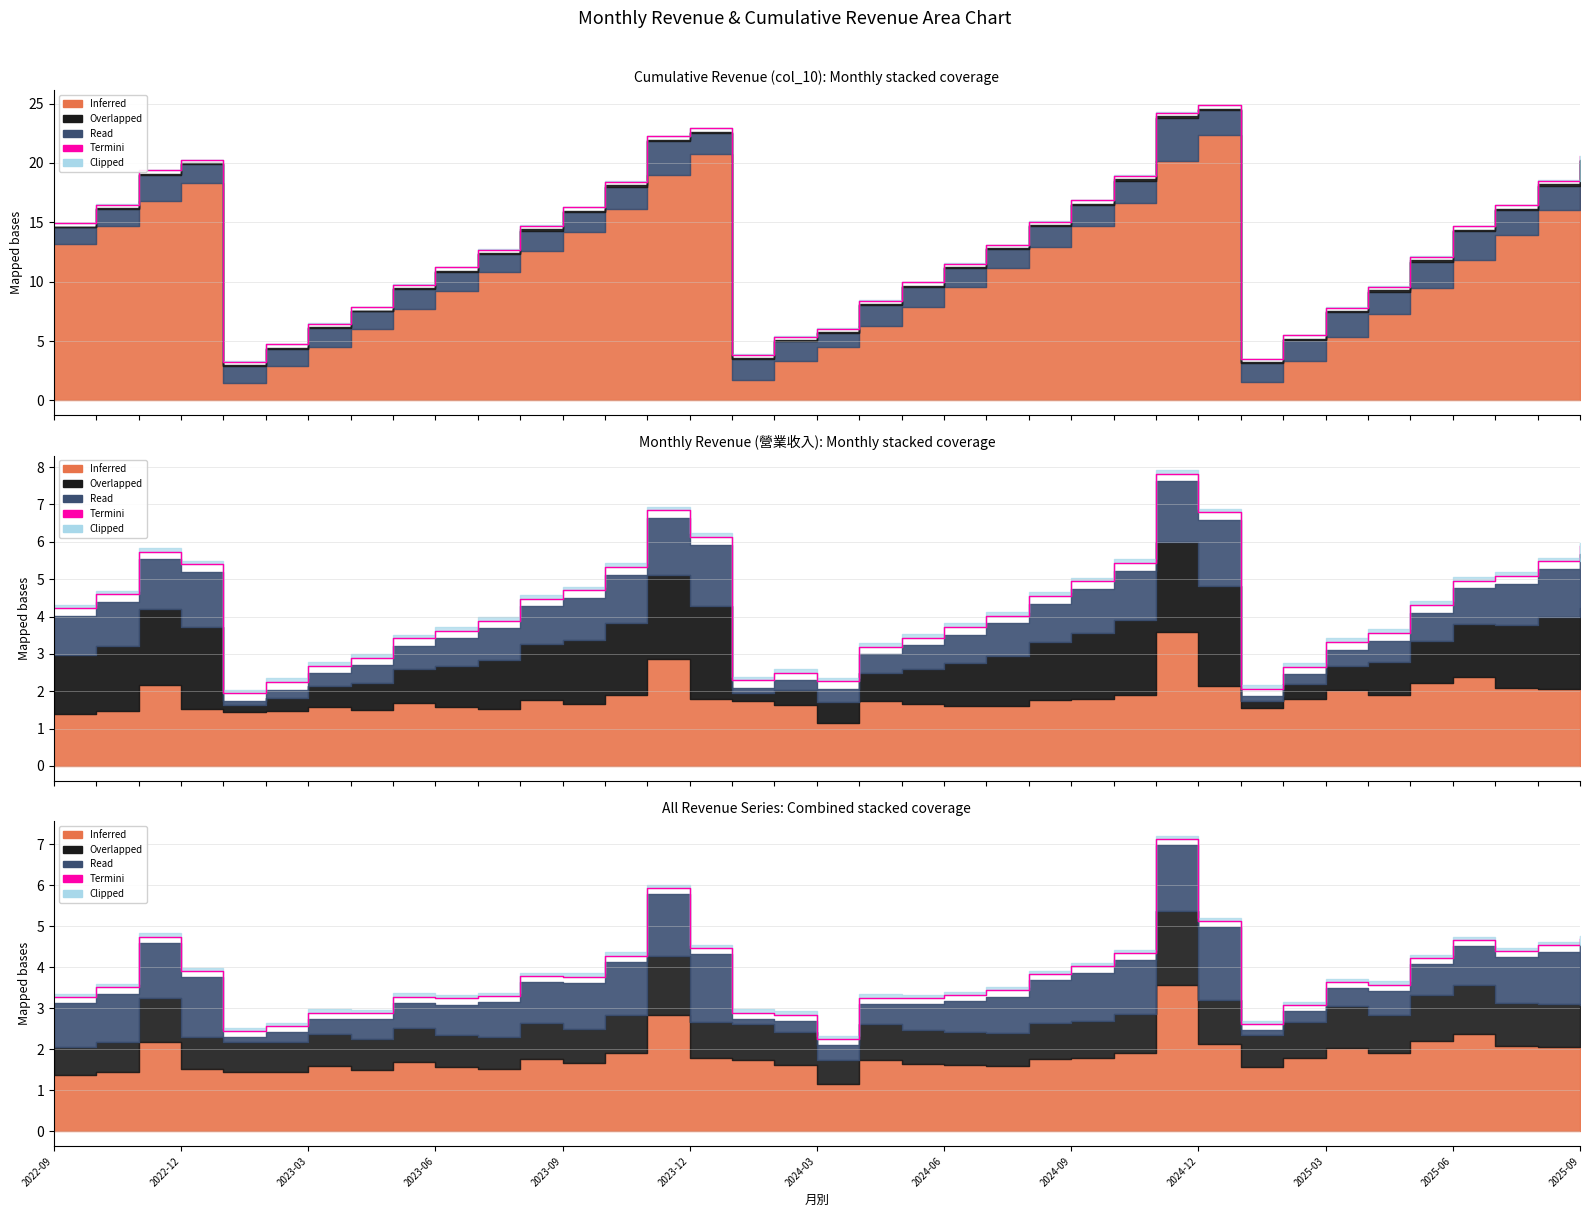

What is the sum of all values?

139.6